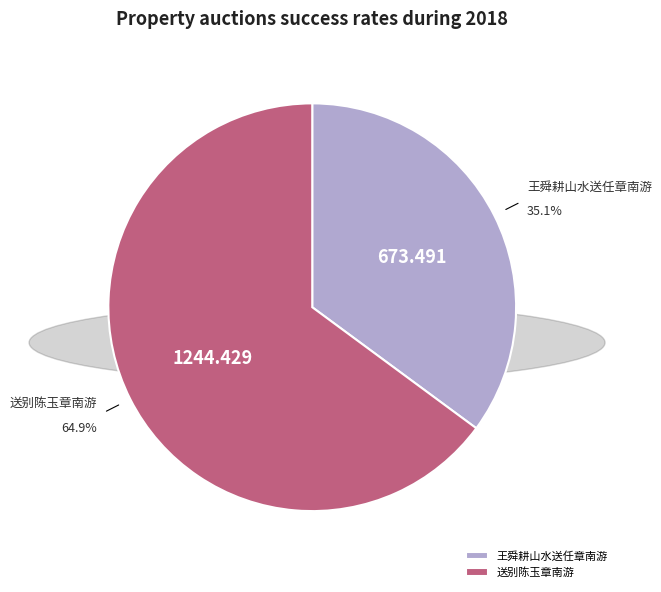

Rank the categories by value from highest to lowest.

送别陈玉章南游, 王舜耕山水送任章南游